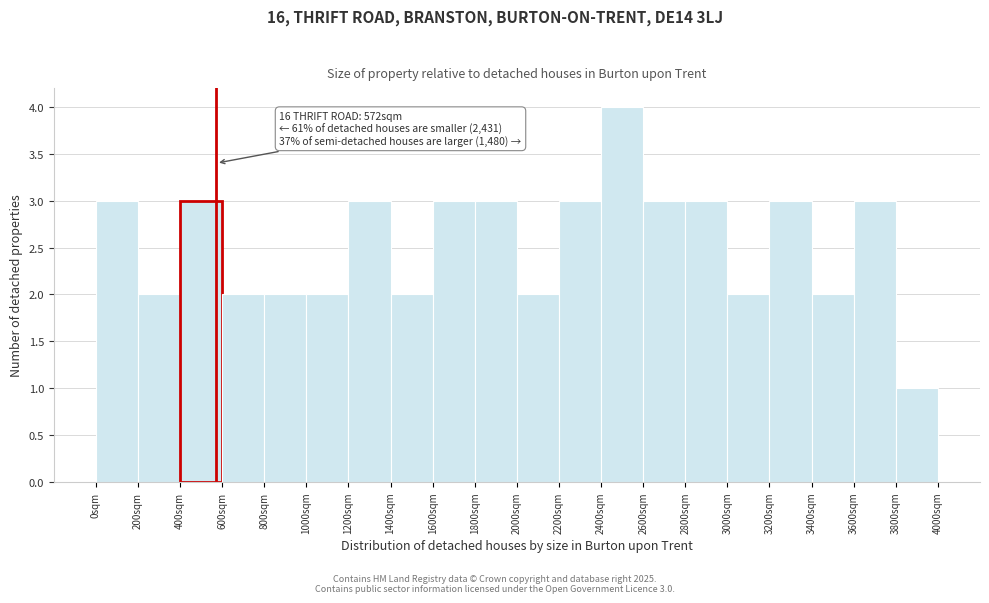

Which range on the x-axis has the tallest bar?

2400 to 2600